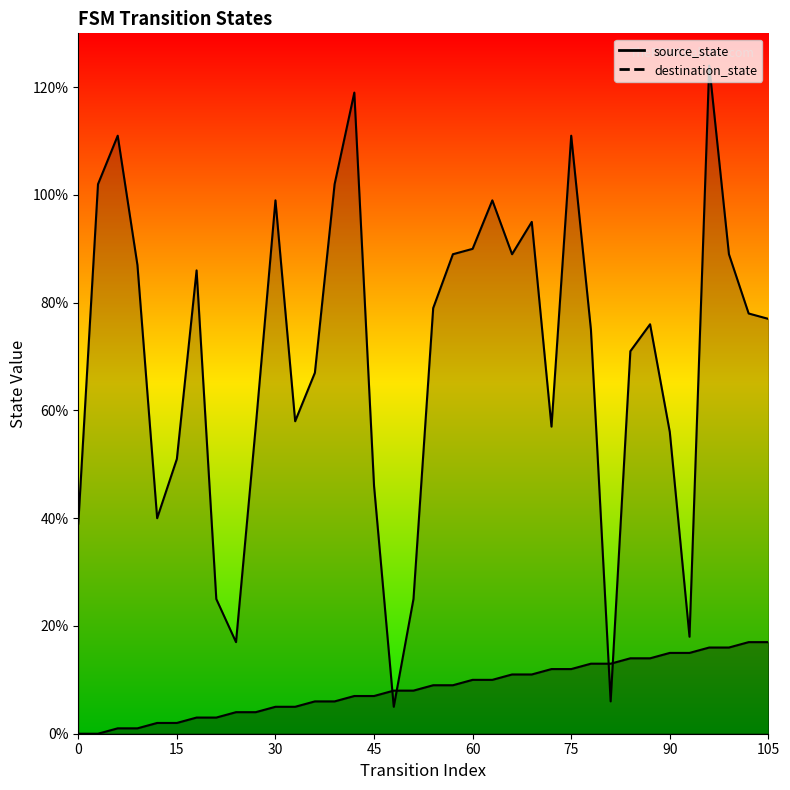

At how many categories does at least one series exceed 1?

36